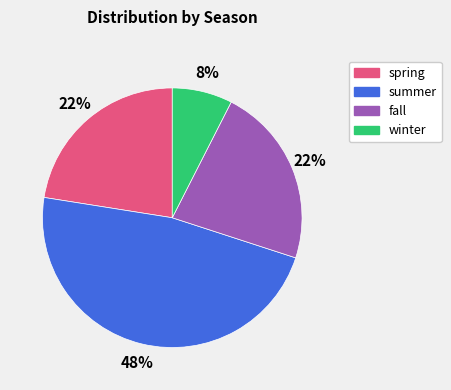

To the nearest percent, what is the difference between the largest and smallest slice percentages?

40%